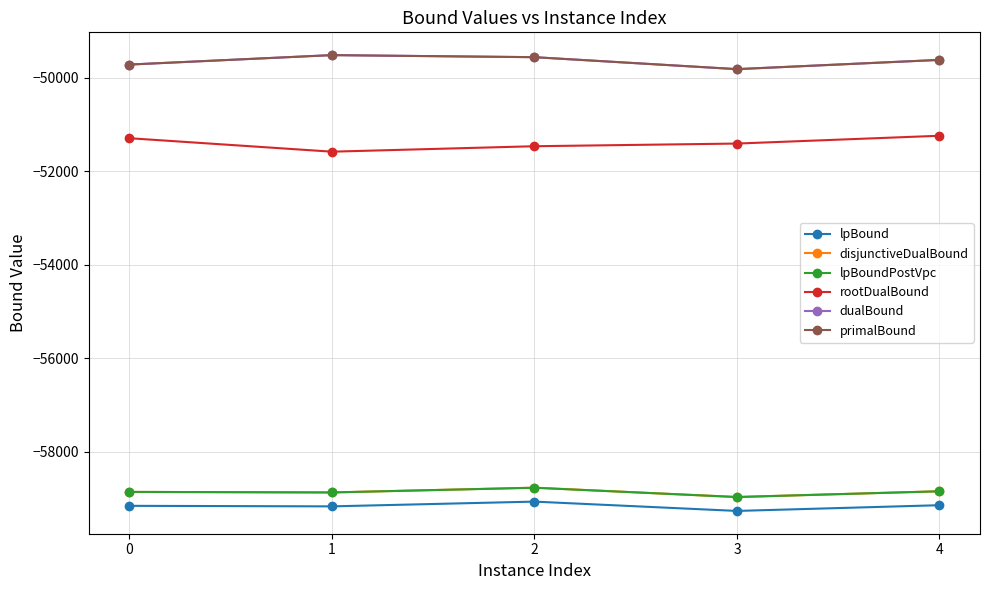

Rank the series by their maximum value, from lowest to highest.

lpBound, lpBoundPostVpc, disjunctiveDualBound, rootDualBound, dualBound, primalBound